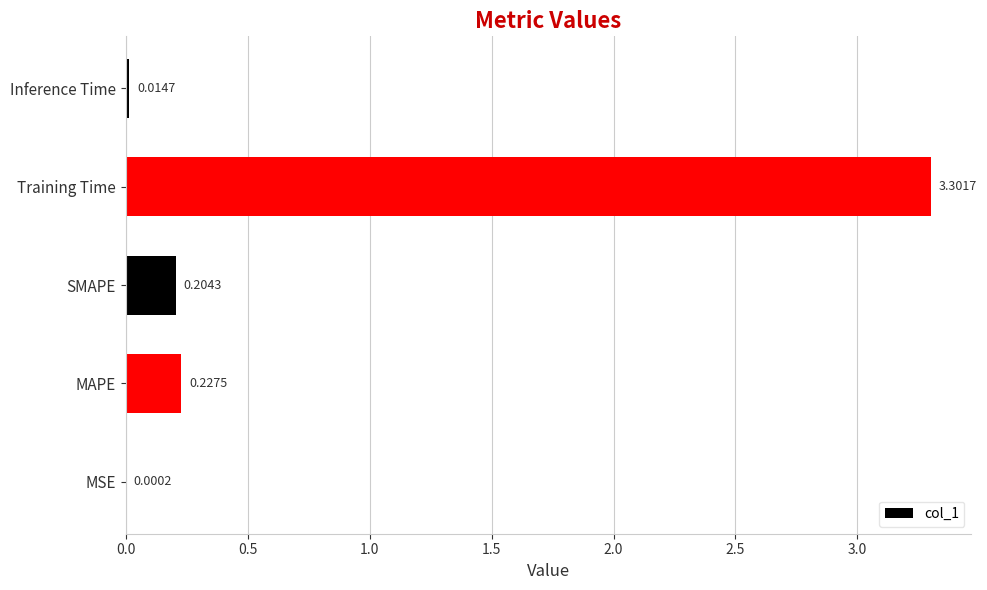

What is the sum of all values?

3.7